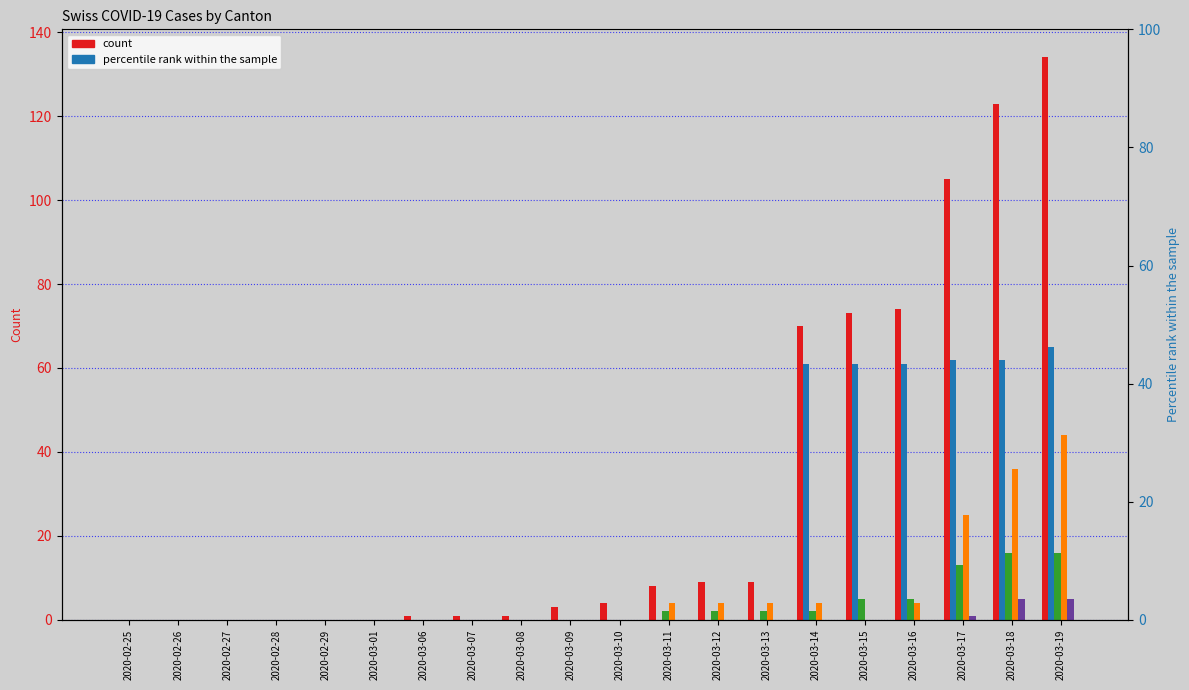

What is the label of the 17th bar from the right?

2020-02-28